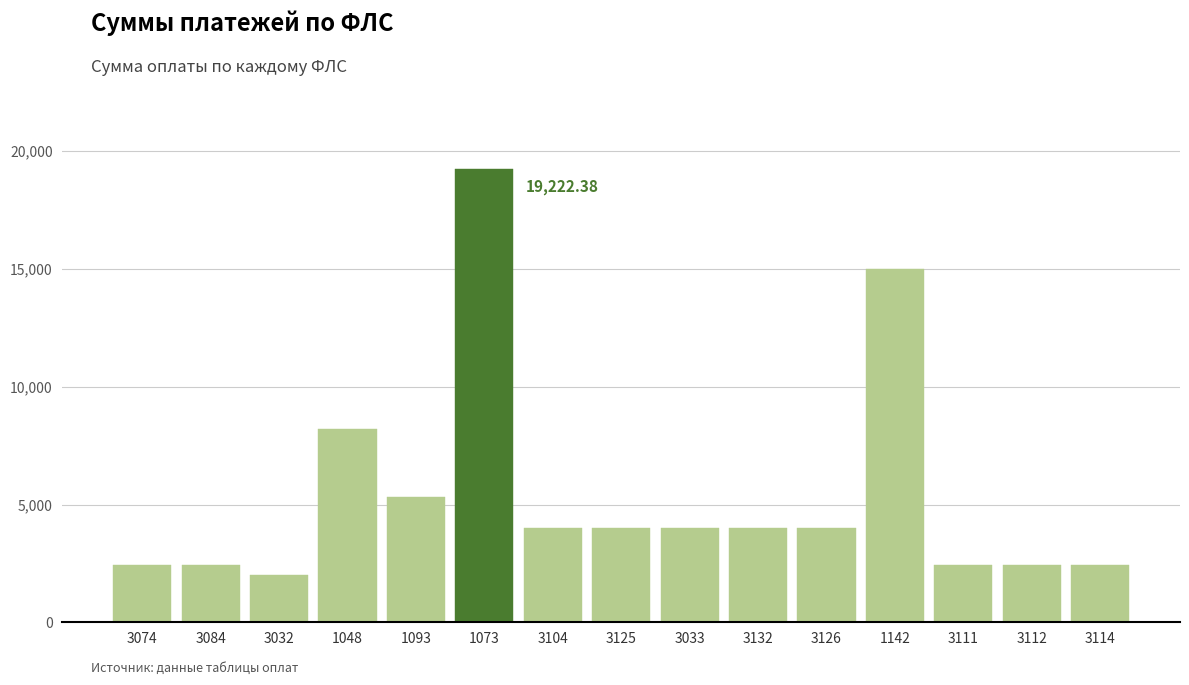

What is the difference between the maximum and minimum values?

17220.7